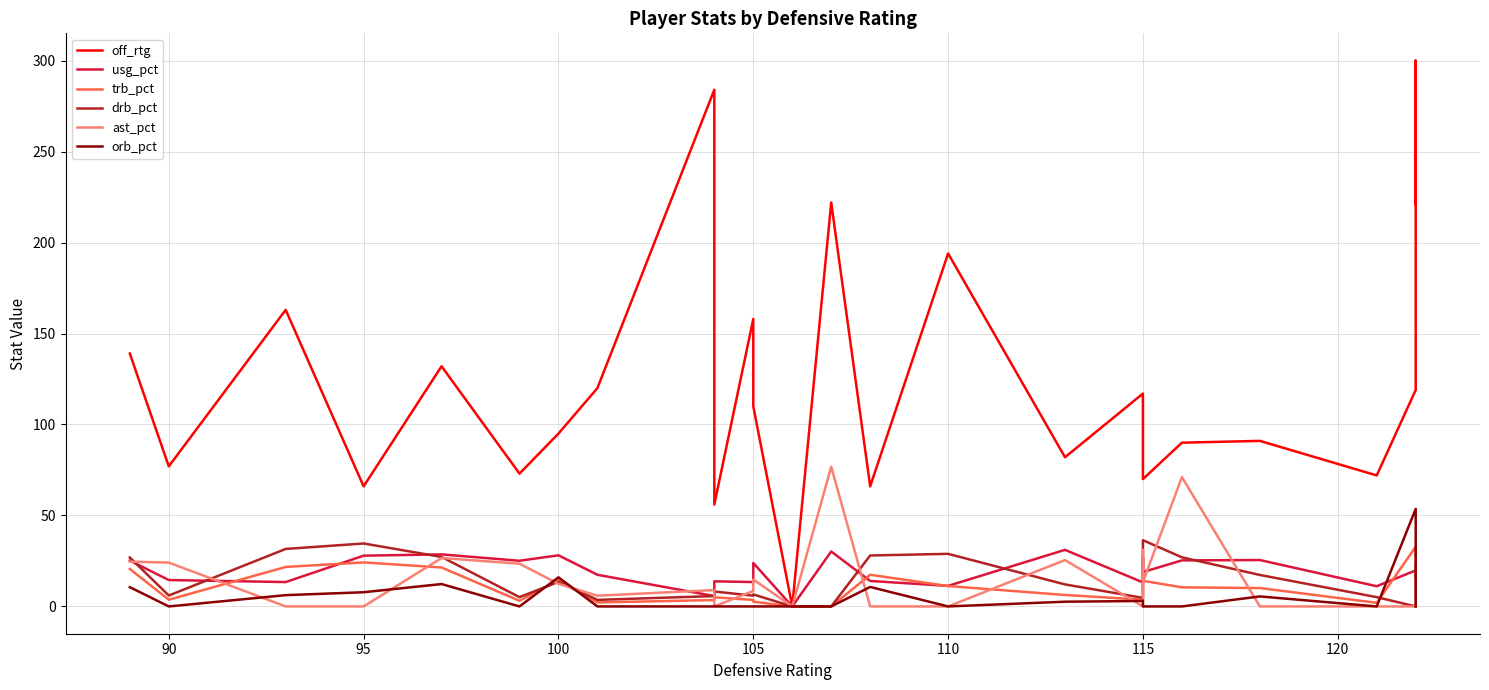

Which series has the largest range (max minus min)?

off_rtg